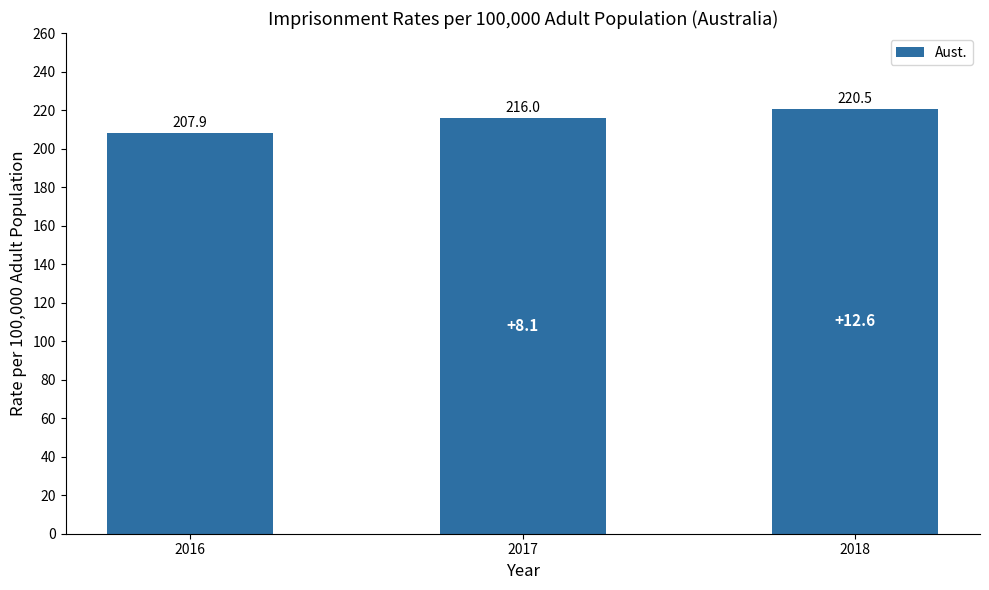

True or false: the data shows 303.9 at 2017.

False